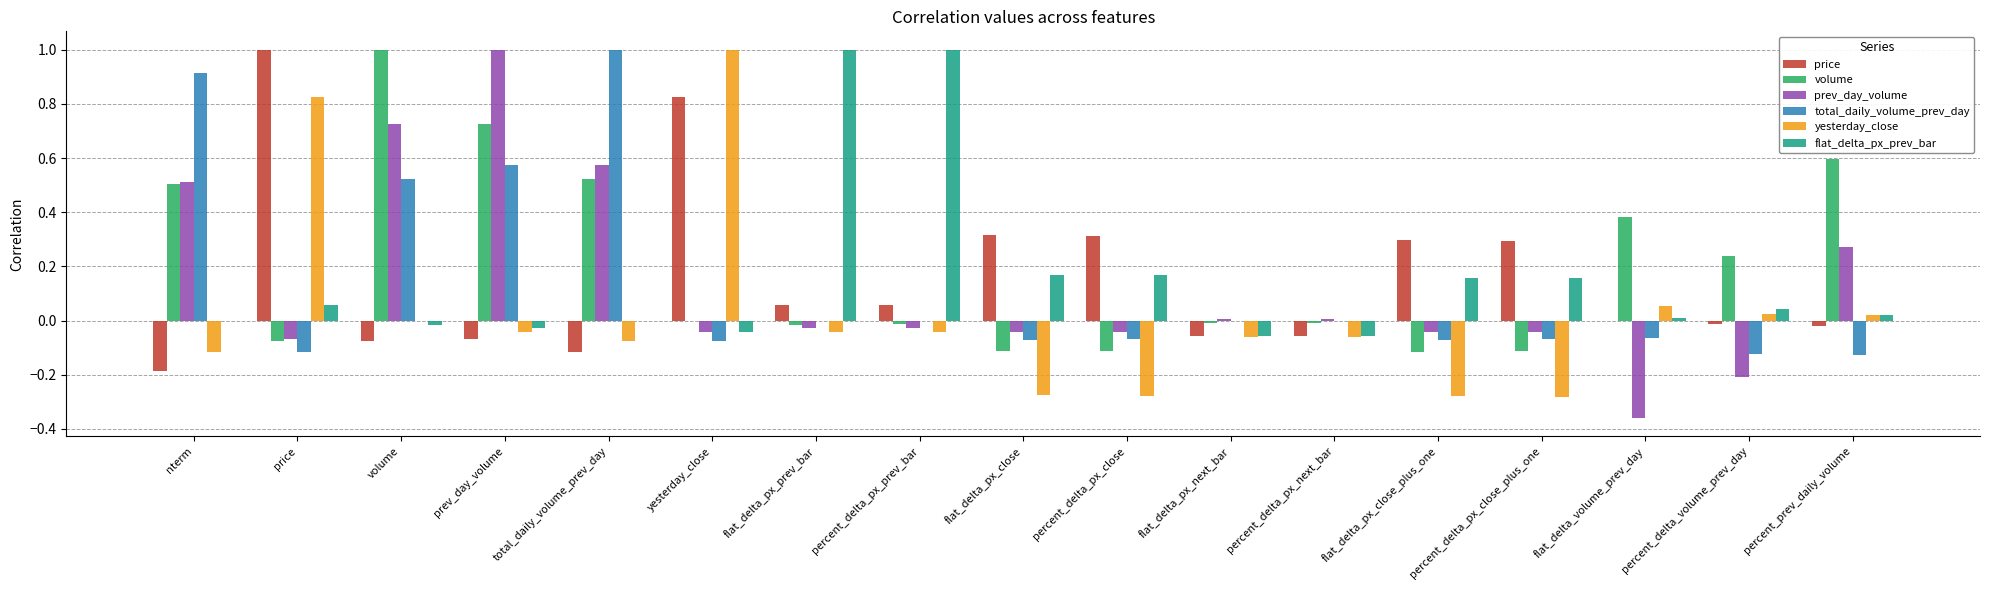

The value of flat_delta_px_prev_bar at percent_delta_px_close is 0.1. True or false?

False